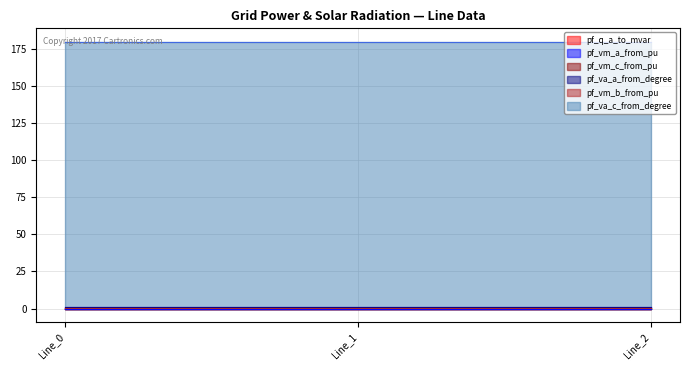

At how many categories does at least one series exceed 67?

3